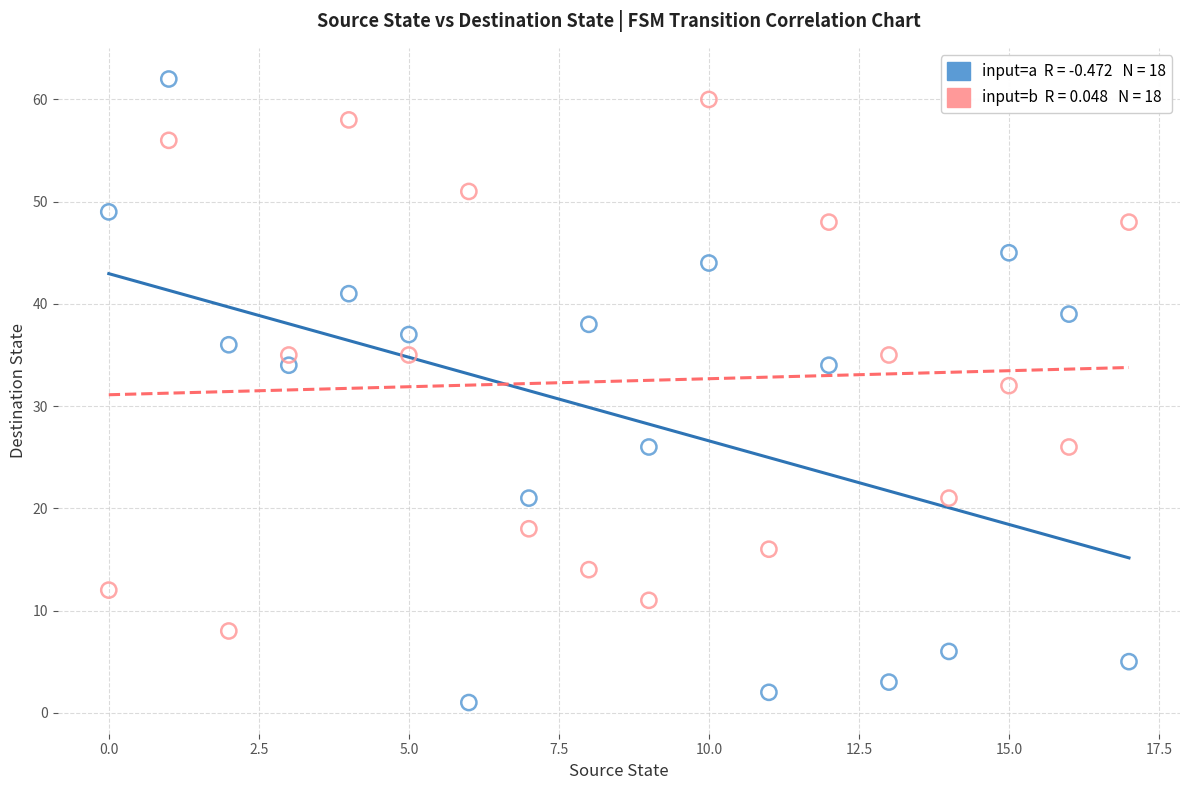

Across all series, what Y value is closest to 31?

32